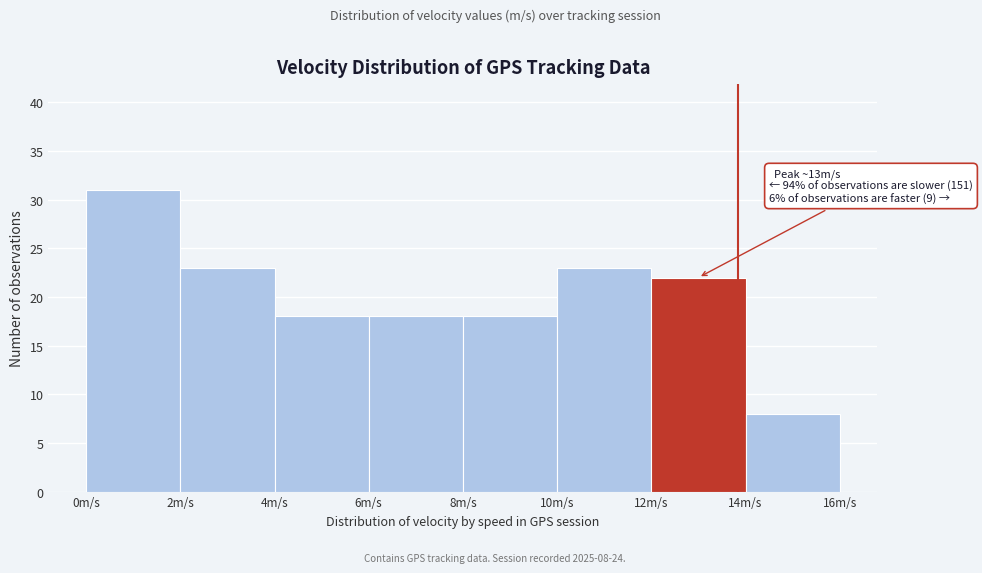

Over which range of the x-axis is the bar tallest?

0 to 2